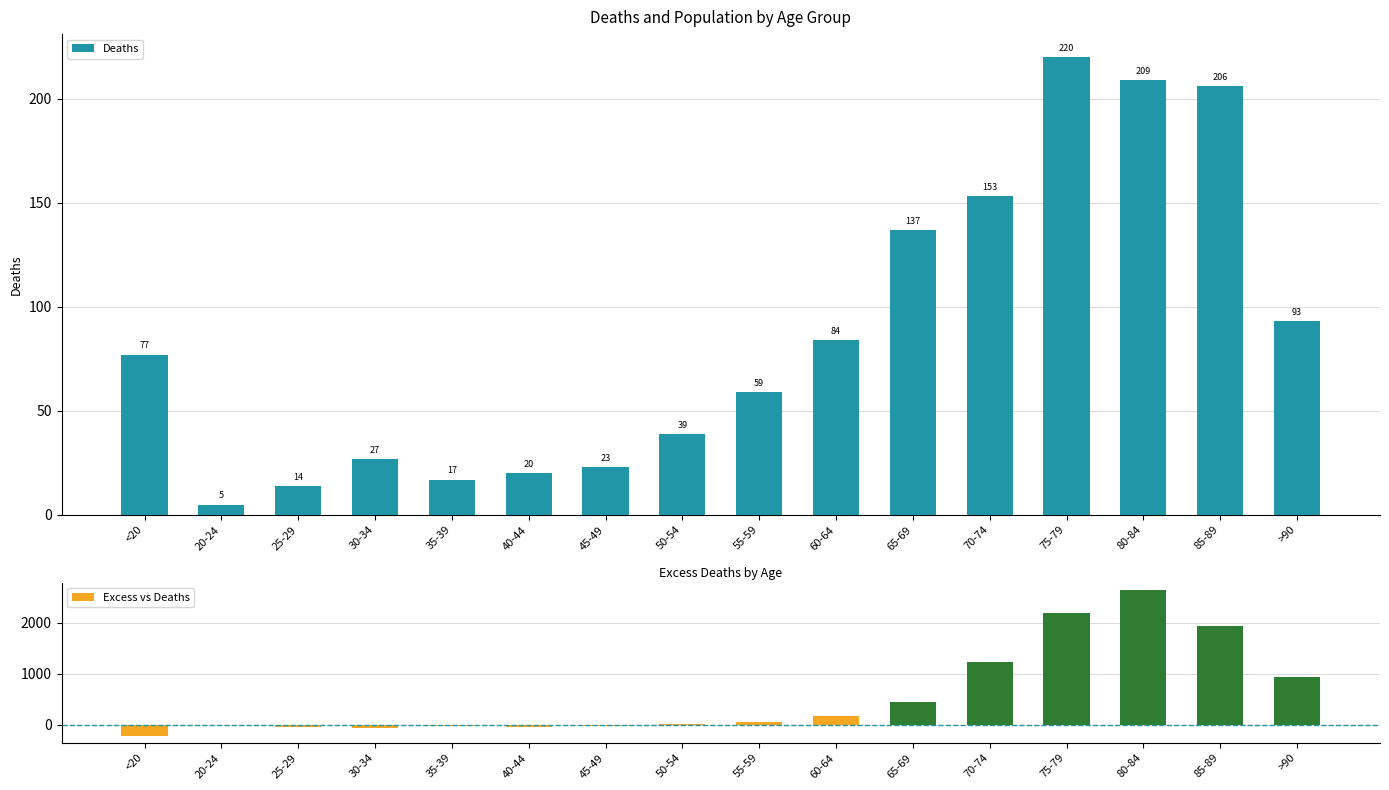

What is the approximate value of Excess vs Deaths at >90, to the nearest 10?

940